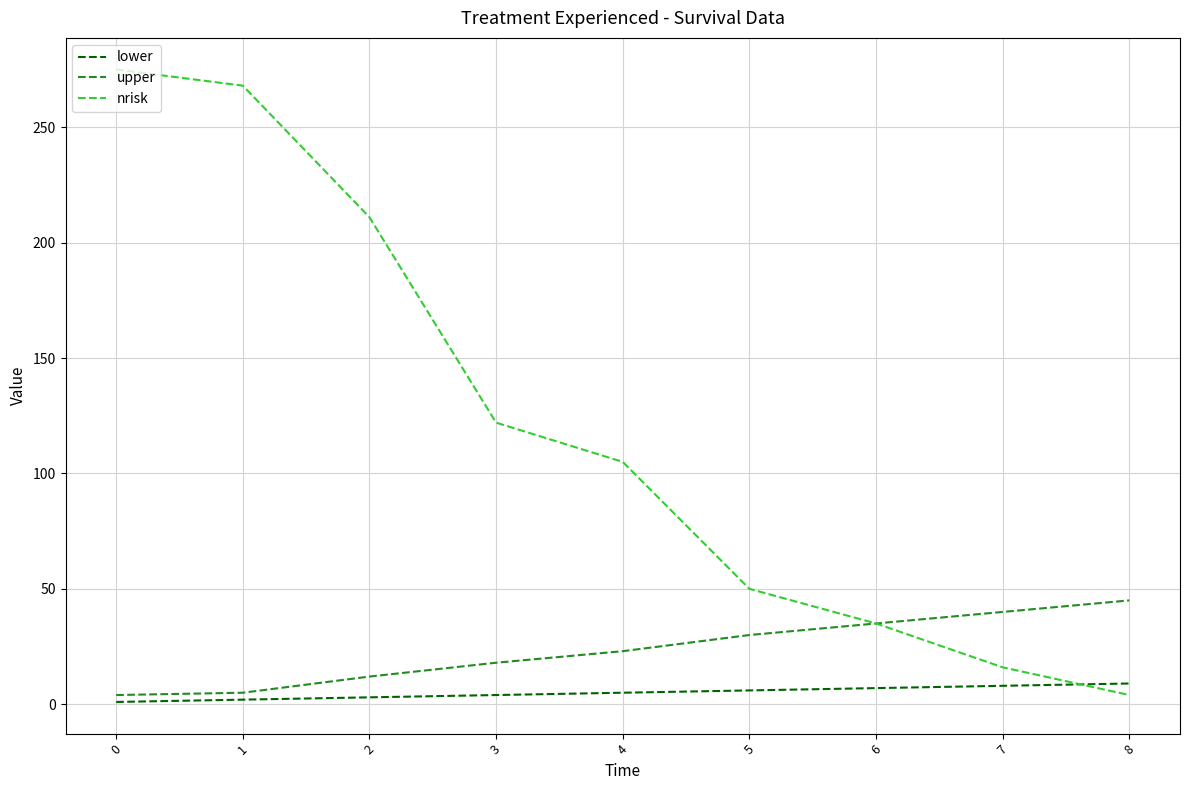

Where do nrisk and lower first cross each other?

7 and 8